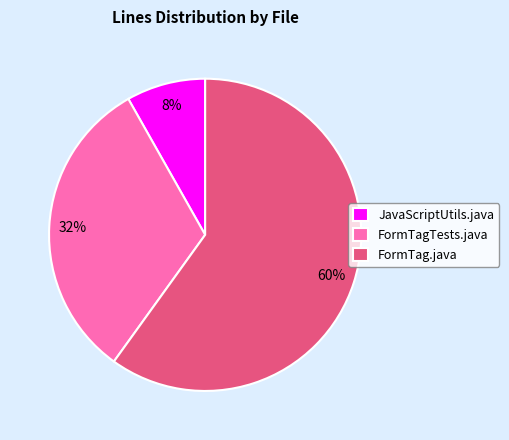

Rank the categories by value from lowest to highest.

JavaScriptUtils.java, FormTagTests.java, FormTag.java